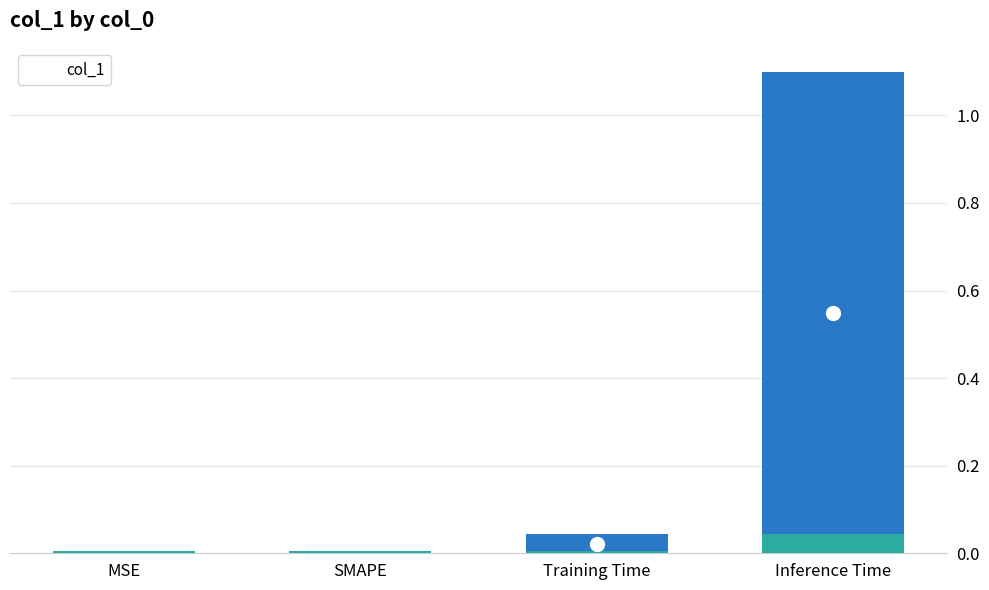

Rank the categories by value from lowest to highest.

MSE, SMAPE, Training Time, Inference Time